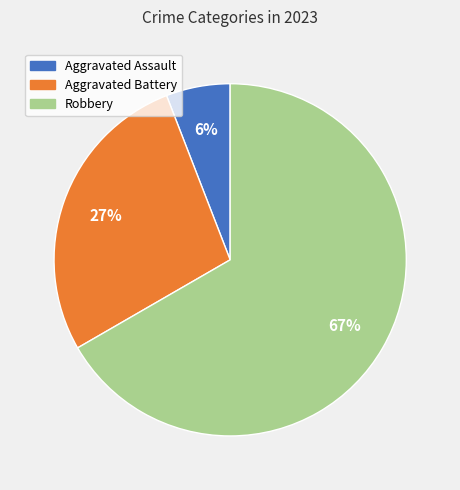

Is there a majority slice in this chart?

Yes